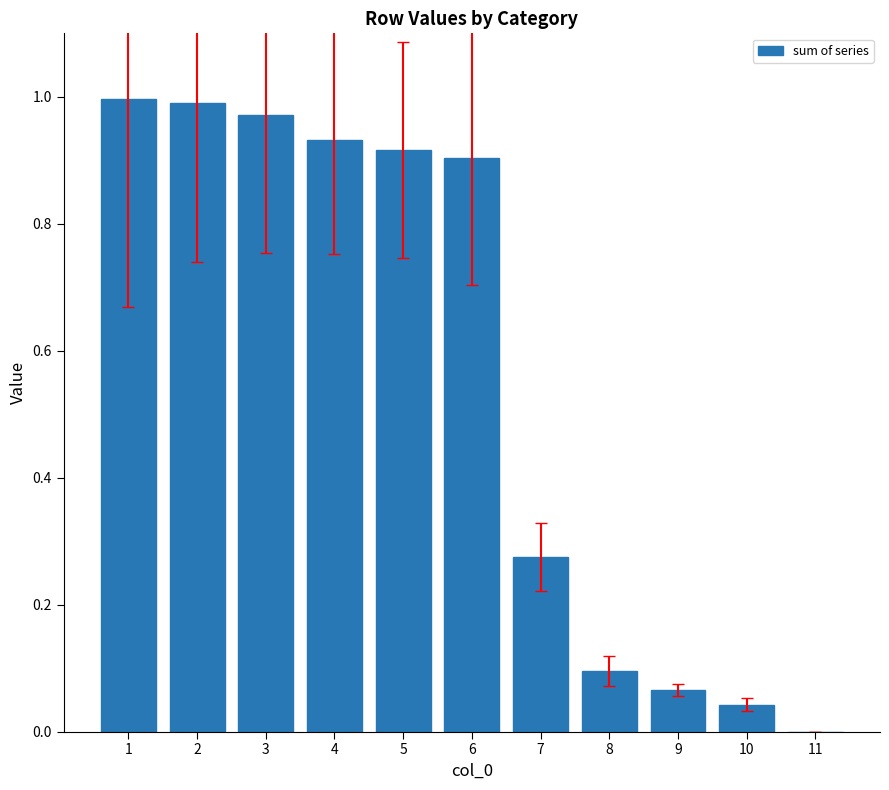

What is the sum of the values at 3 and 6?

1.9